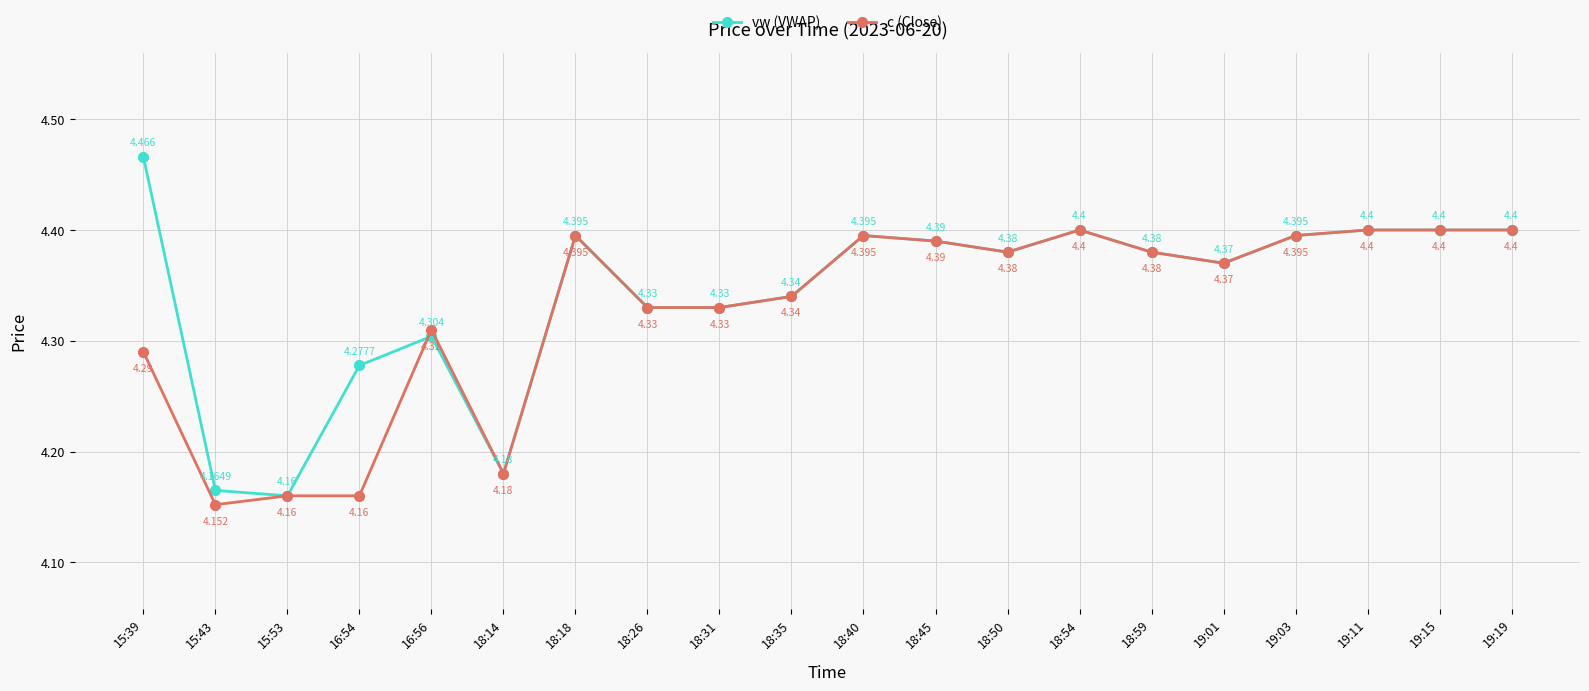

What is the label of the 8th point from the left?

18:26